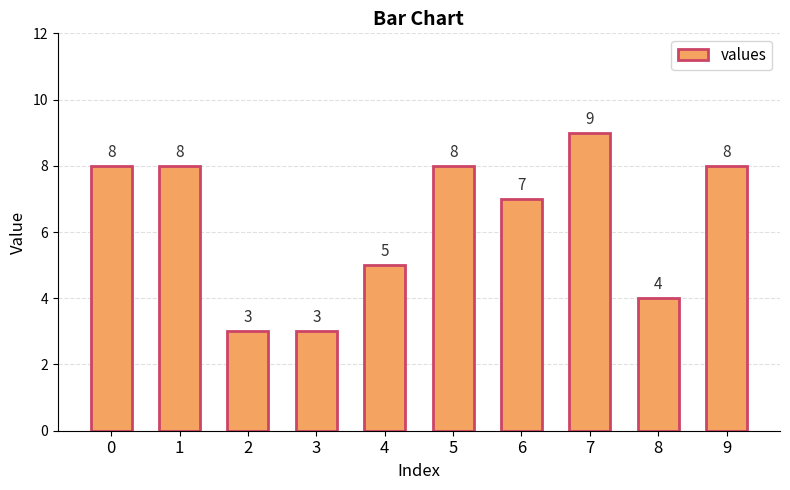

What is the greatest value displayed?

9